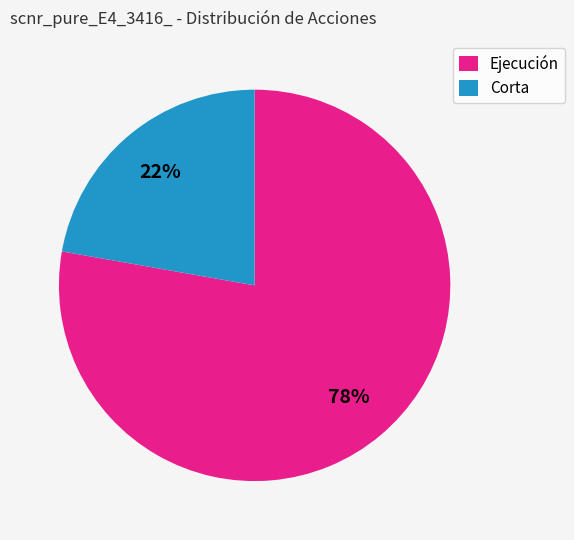

Combined, do Ejecución and Corta account for over 50%?

Yes